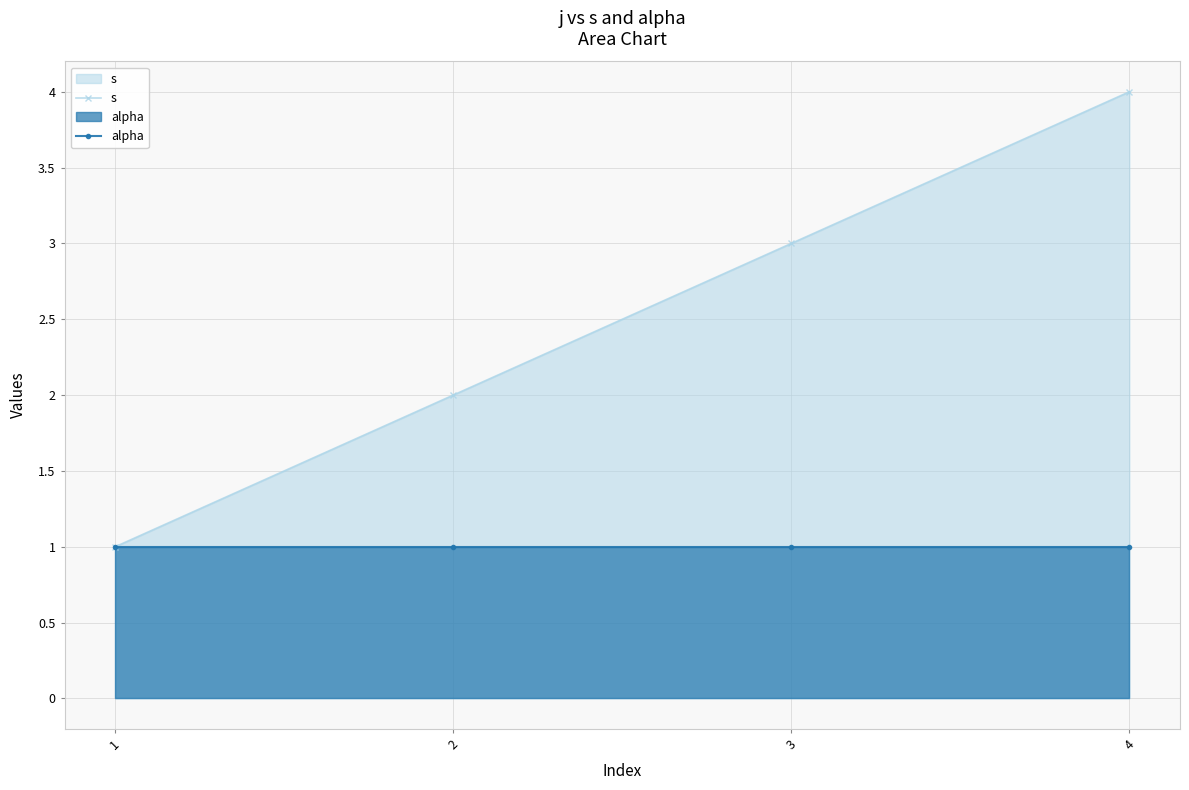

At which category is the sum across all series the highest?

4